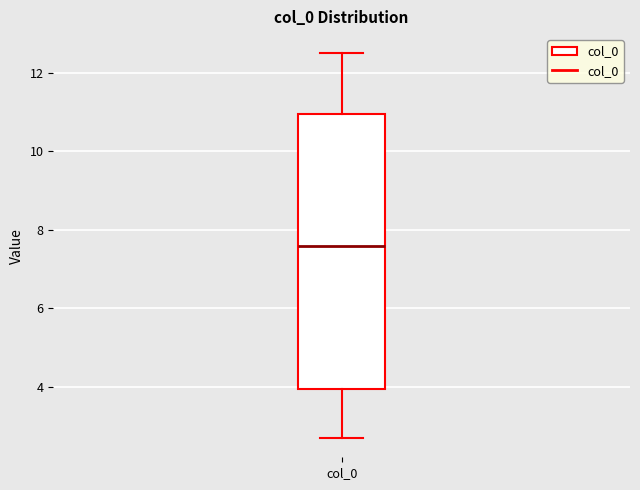

Transcribe this box plot: give where the median line is, the range the box spans, and where the two whiskers end, as read against the y-axis. The values are not printed on the chart, so give them approximately, as read against the axis.

median 7.6, box 4.0 to 11.0, whiskers 2.6 to 12.4